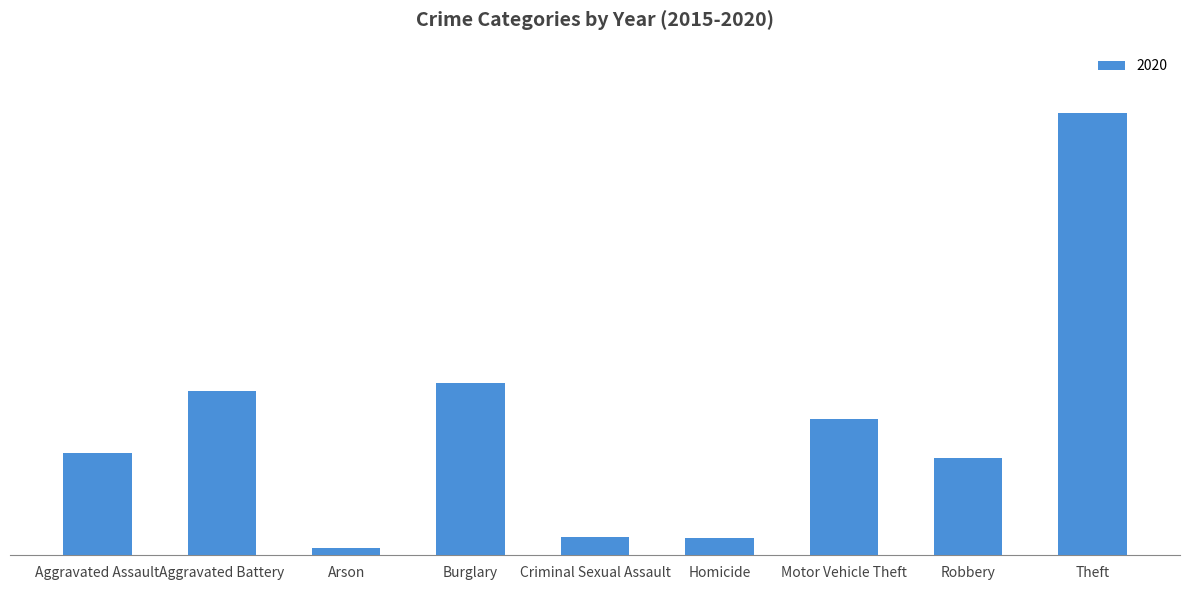

Does the chart contain any negative values?

No